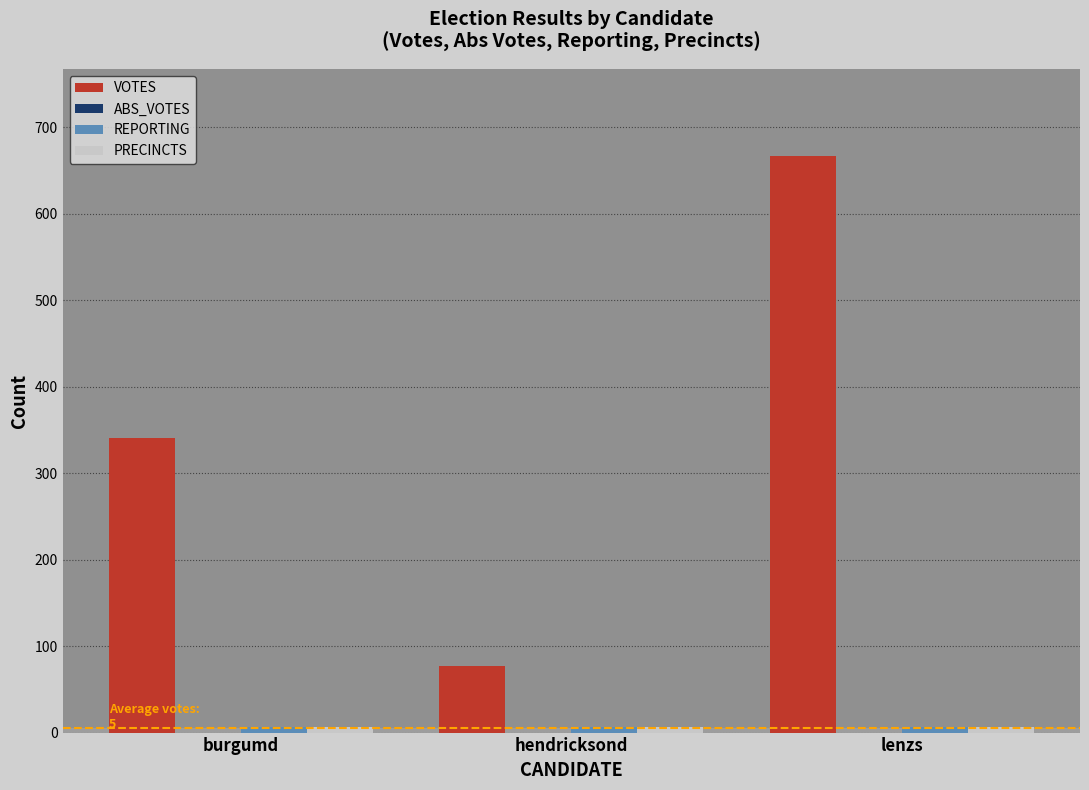

What is the difference between the maximum and minimum values in the VOTES series?

590